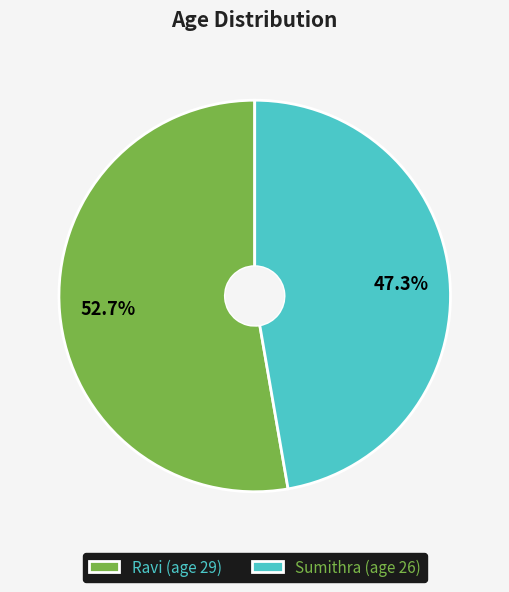

Is there any slice that represents more than half of the pie?

Yes